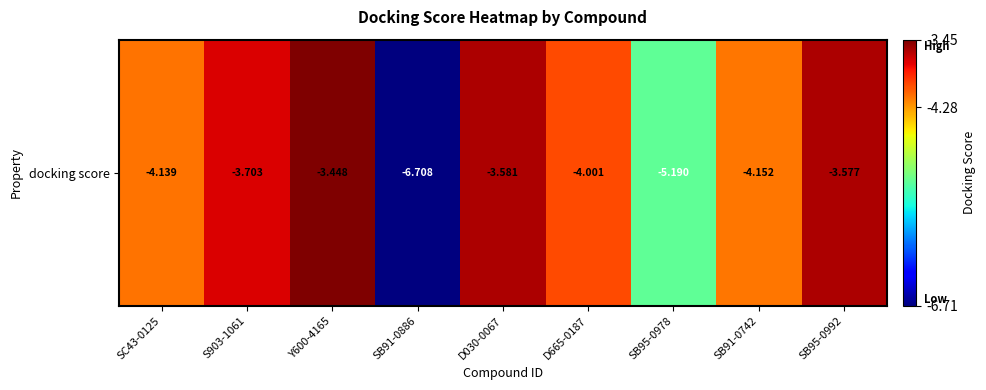

What is the approximate value at SB91-0886?

-6.7